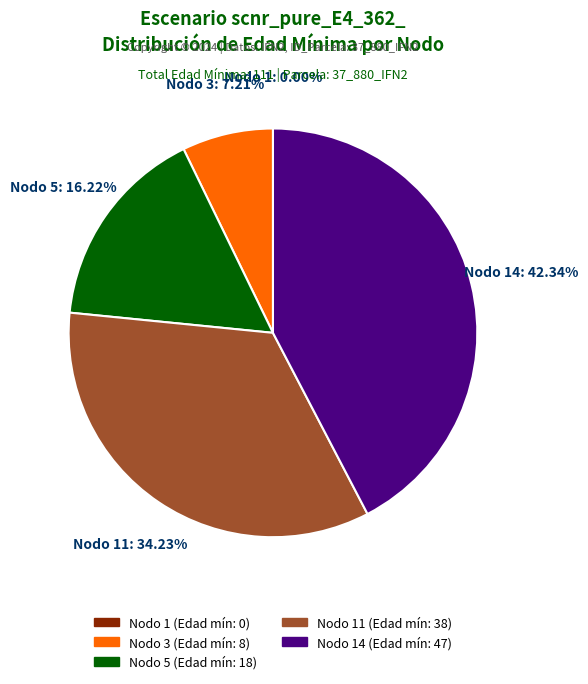

Does any single category account for the majority?

No